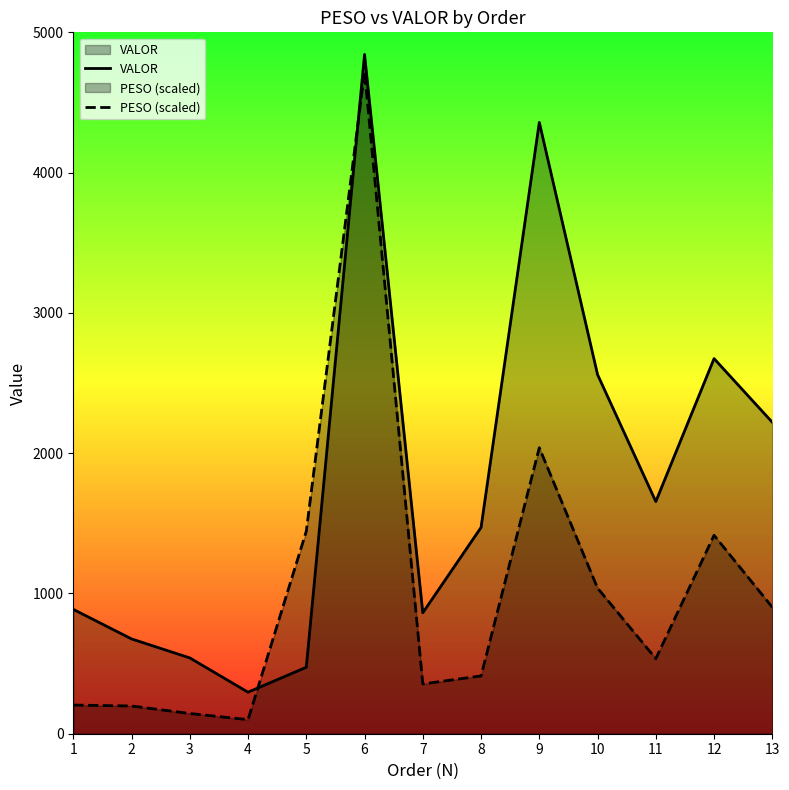

Which category has the lowest value in the PESO (scaled) series?

4